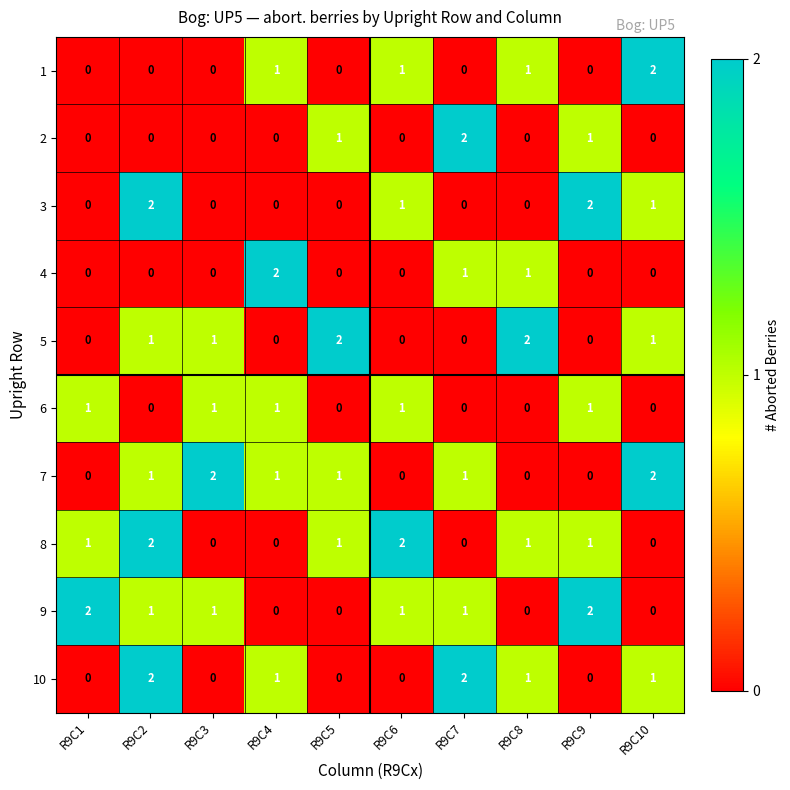

Which category has the highest value in the 1 series?

R9C10